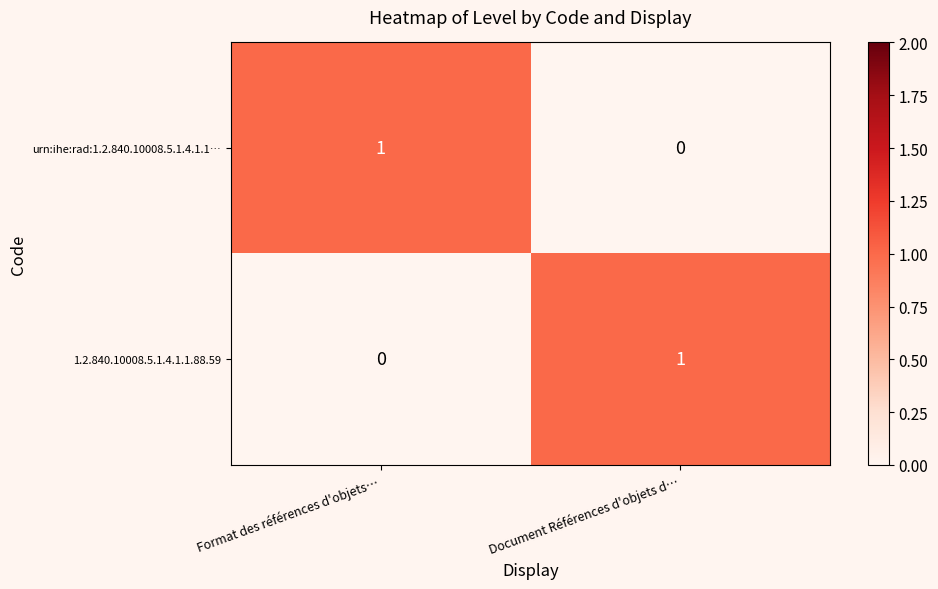

At which label is urn:ihe:rad:1.2.840.10008.5.1.4.1.1… closest to 0?

Document Références d'objets d…